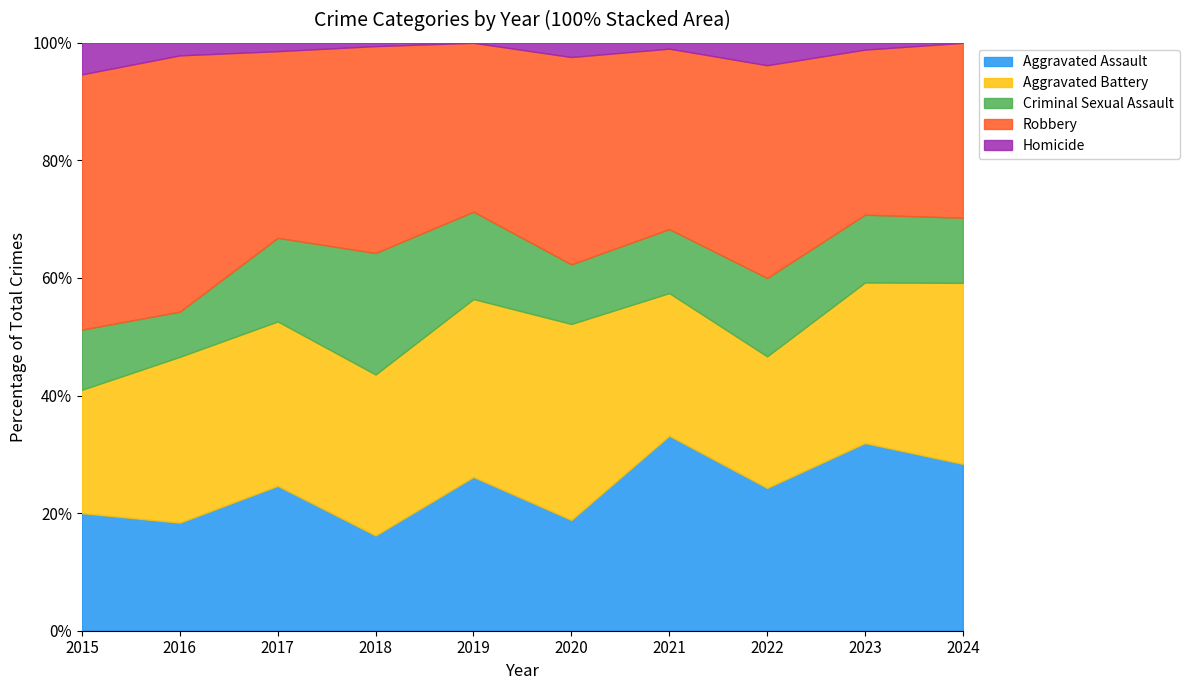

True or false: Robbery and Criminal Sexual Assault intersect in this chart.

False